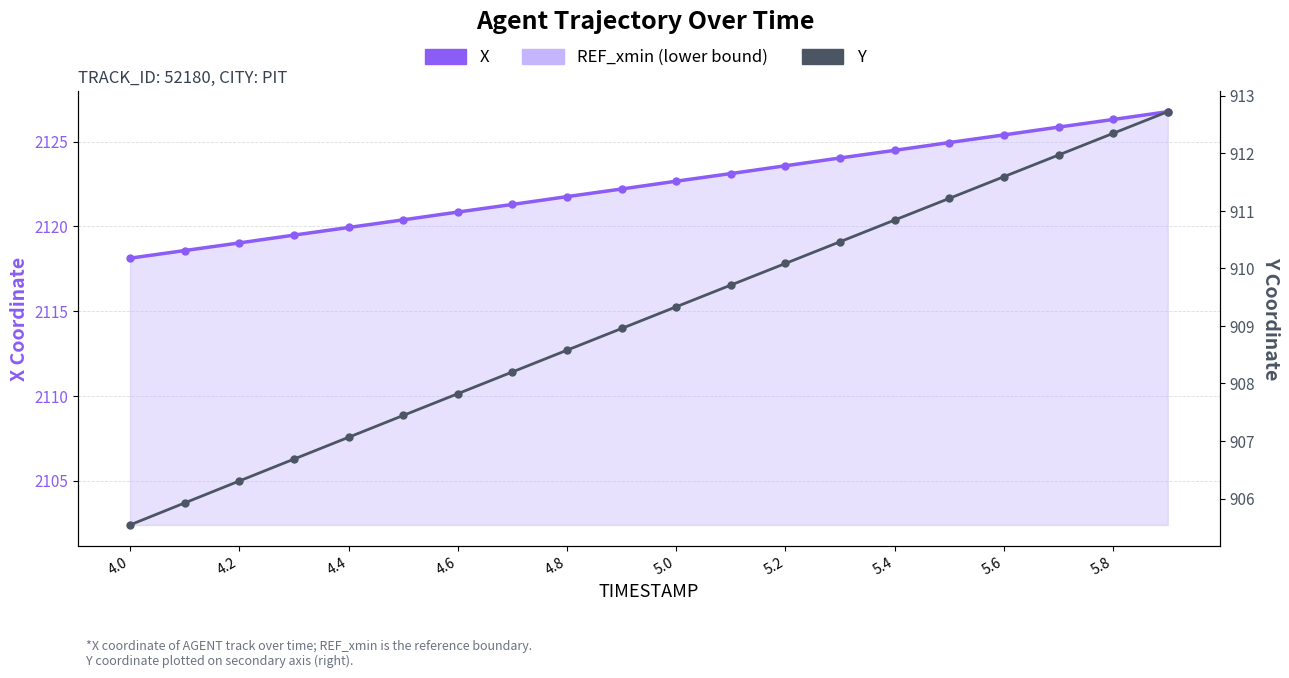

How many values in the X series are below 2122?

9